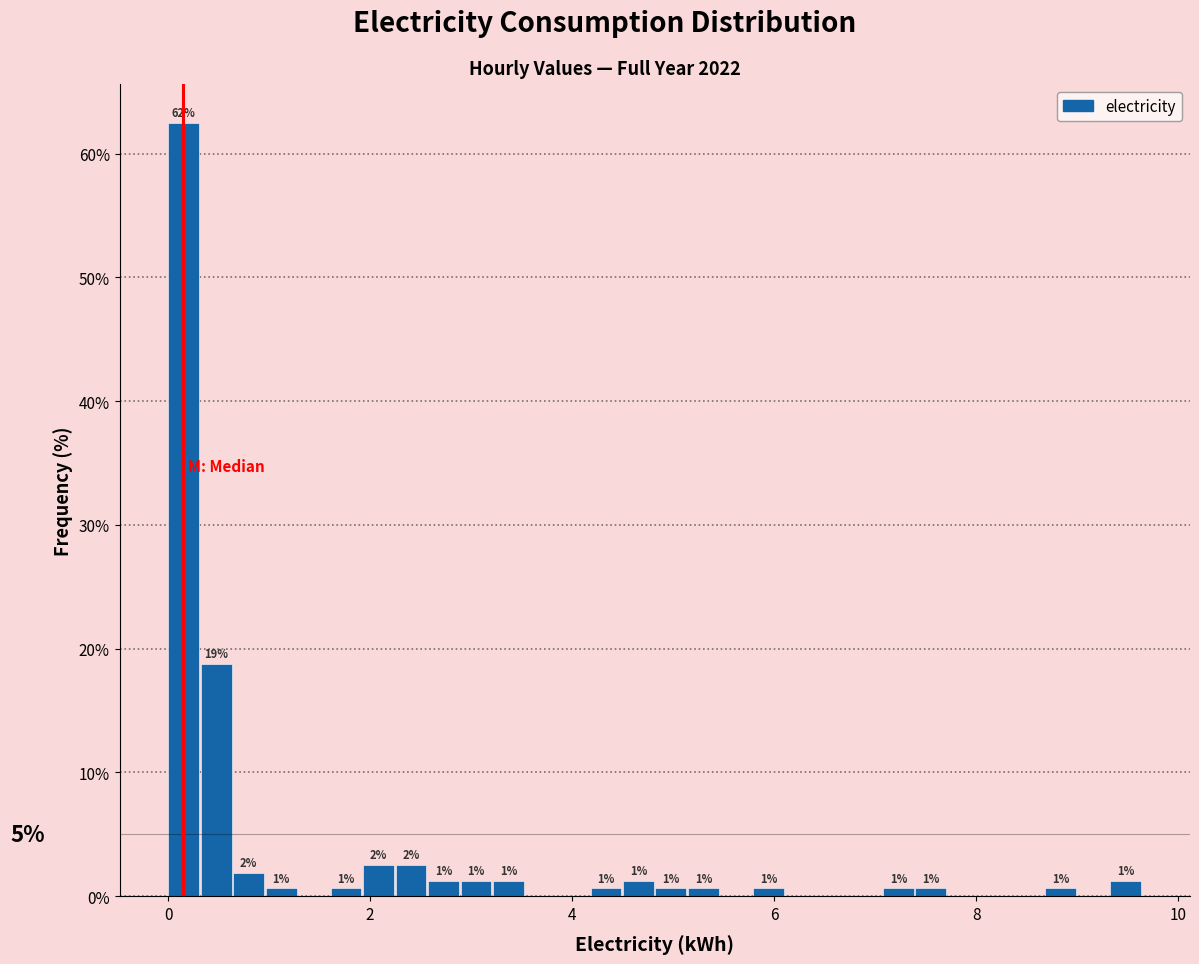

Around what value on the x-axis is the tallest bar? Give the approximate position of its centre, as read against the axis.

0.2